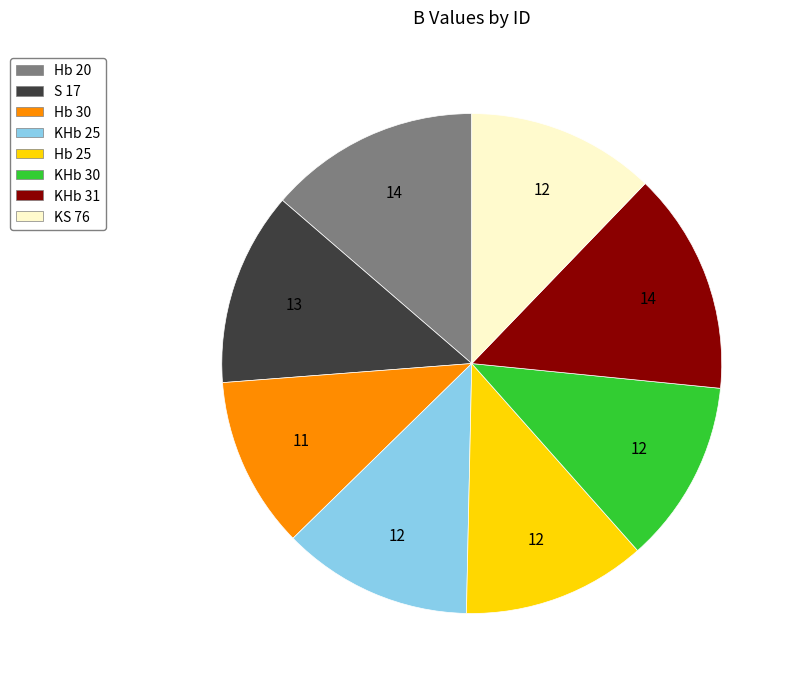

Does any single category account for the majority?

No